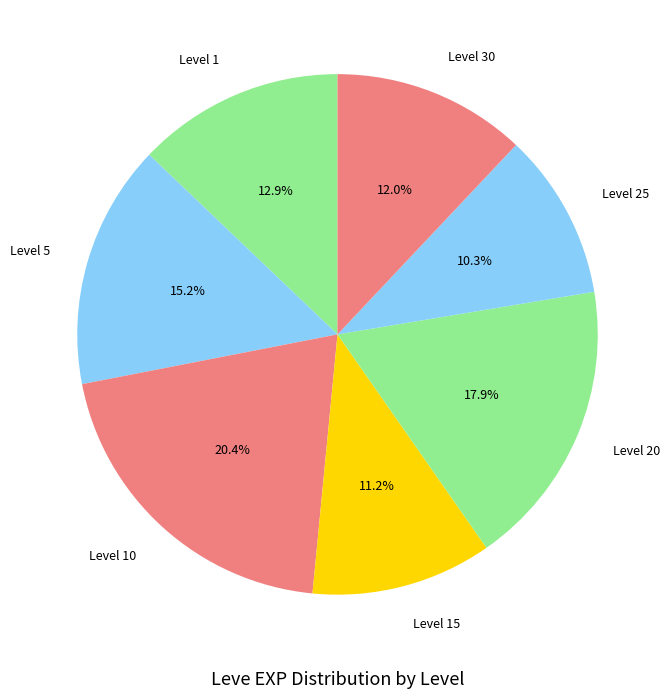

How many segments does this pie chart have?

7